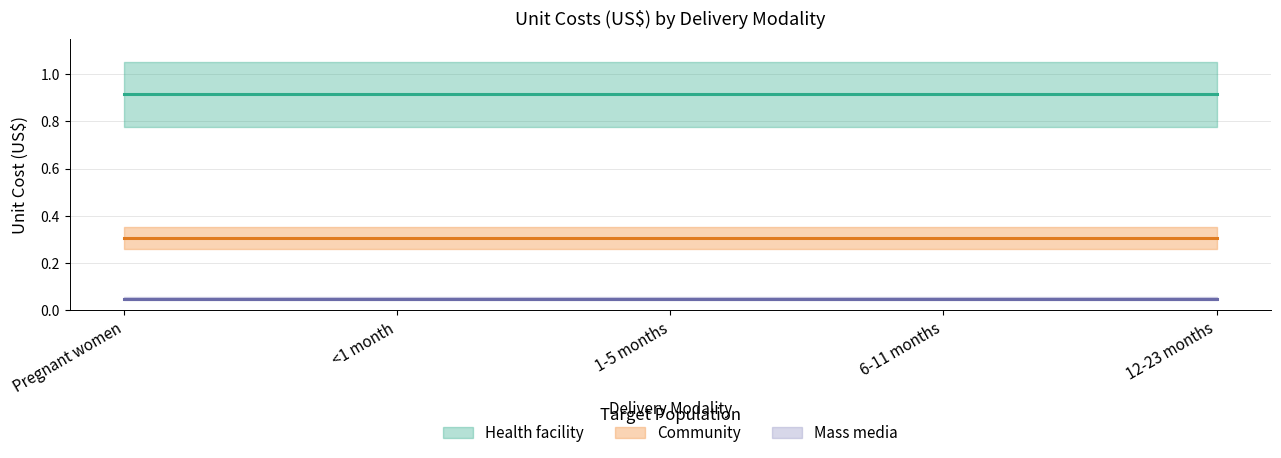

At which label does Mass media reach its minimum?

Pregnant women